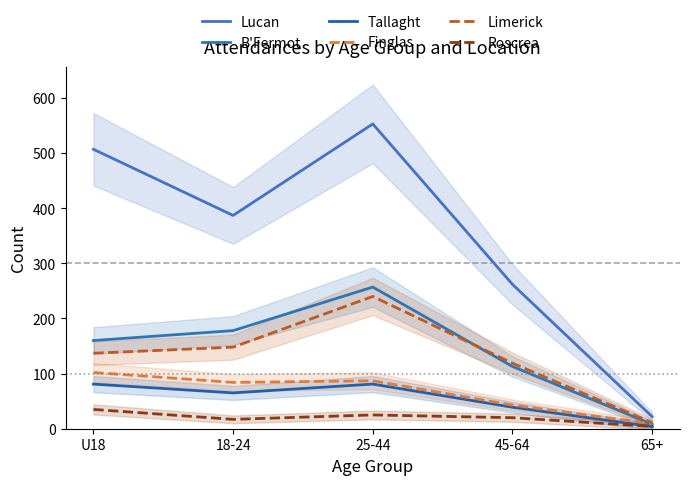

At 18-24, list the series in order from largest to smallest.

Lucan, B'Fermot, Limerick, Finglas, Tallaght, Roscrea